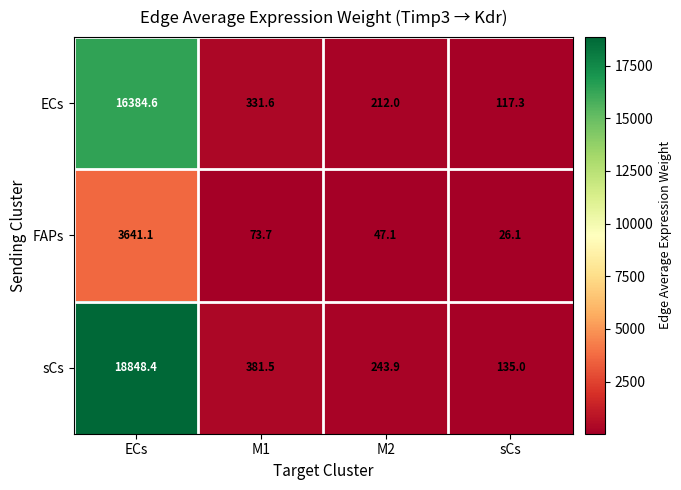

Where is ECs nearest to the value 8250?

M1